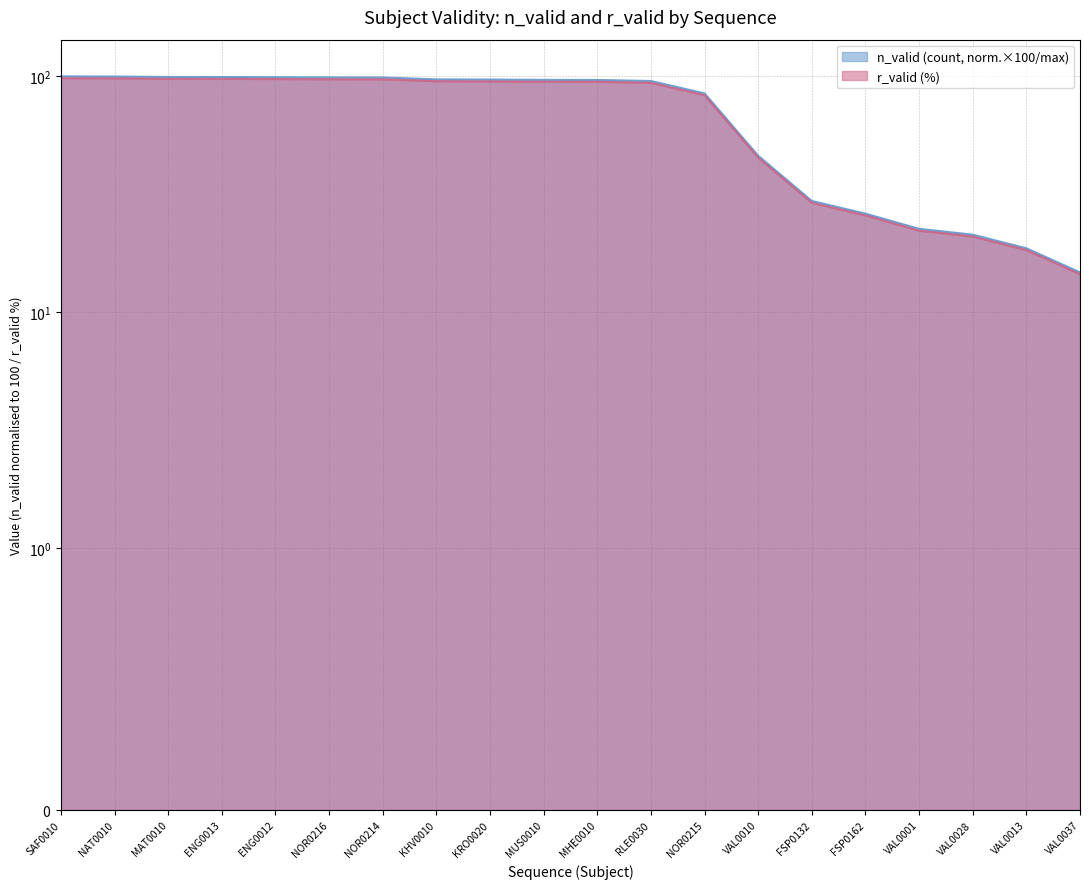

What position from the left is VAL0037?

20